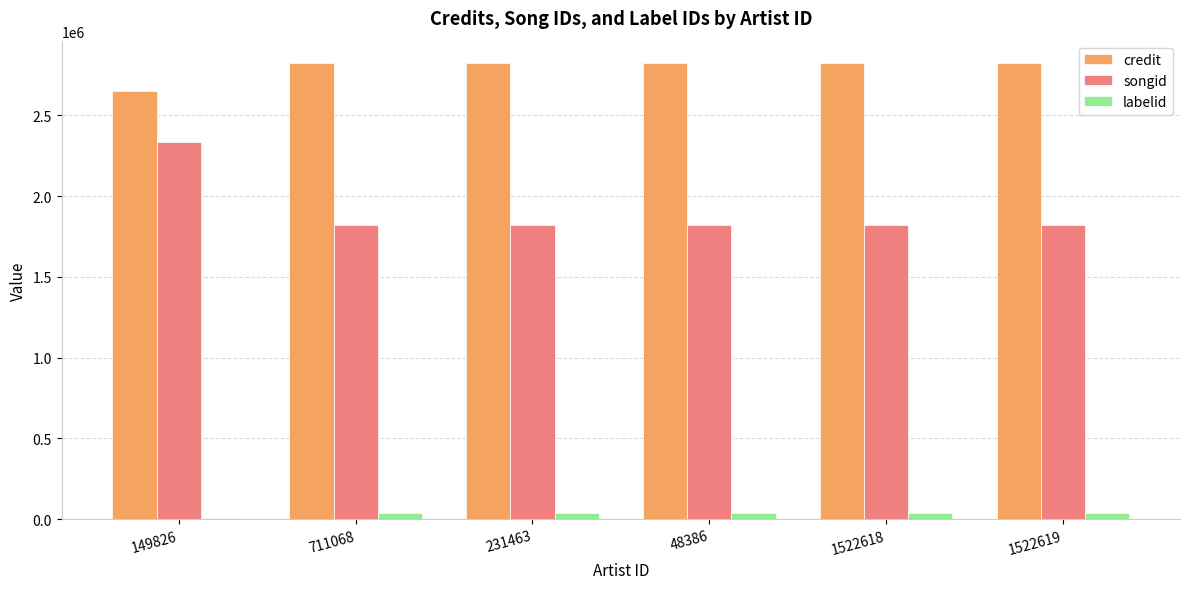

What is the average value of the credit series?

2792418